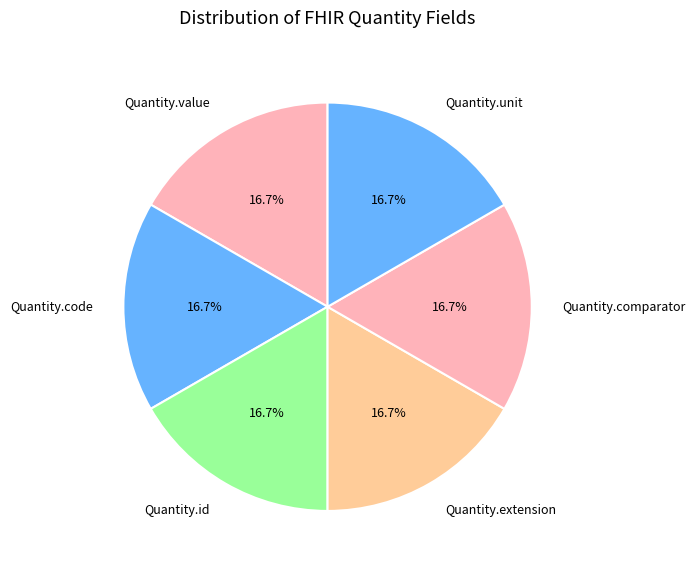

What percentage do Quantity.extension and Quantity.value together represent?

33.3%